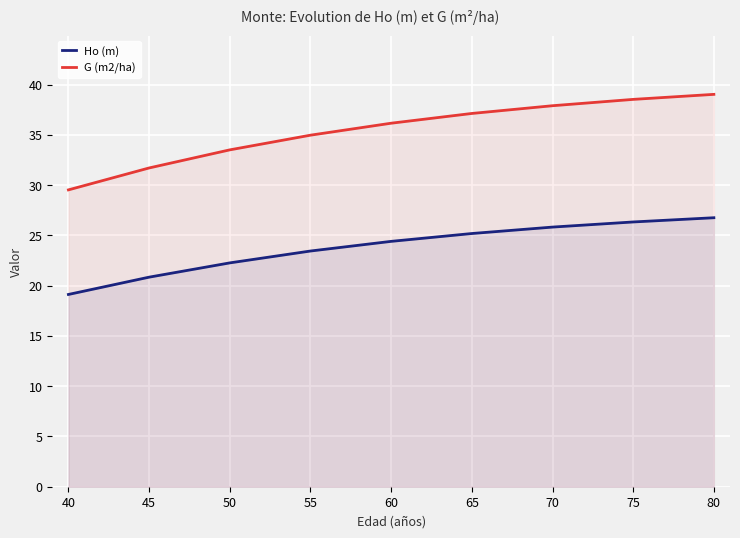

True or false: G (m2/ha) has a value of 37.9 at 70.

True